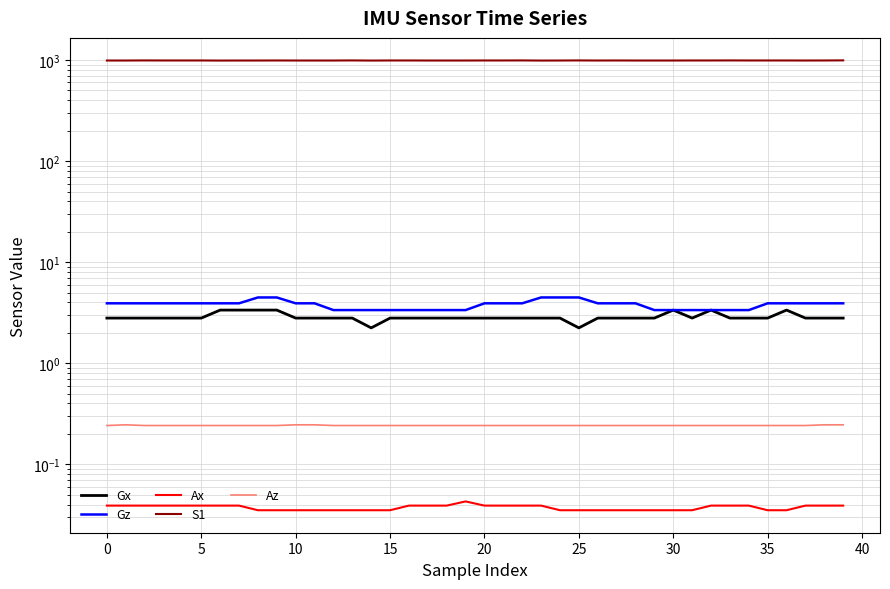

What is the difference between the maximum and minimum values in the Gx series?

1.1